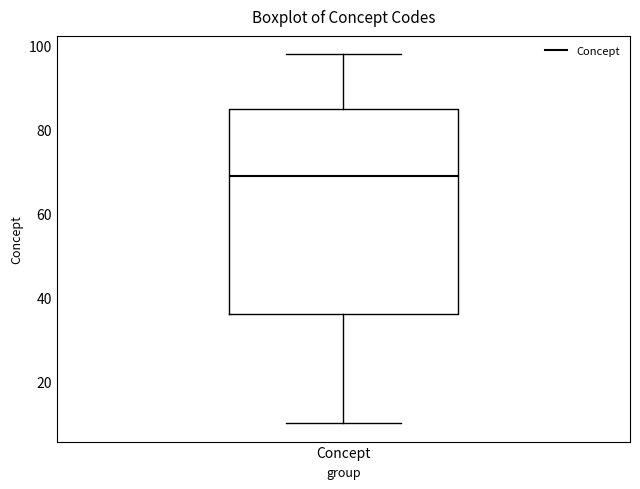

Where does the lower whisker of the box for Concept end on the y-axis? The values are not printed on the chart, so give them approximately, as read against the axis.

10